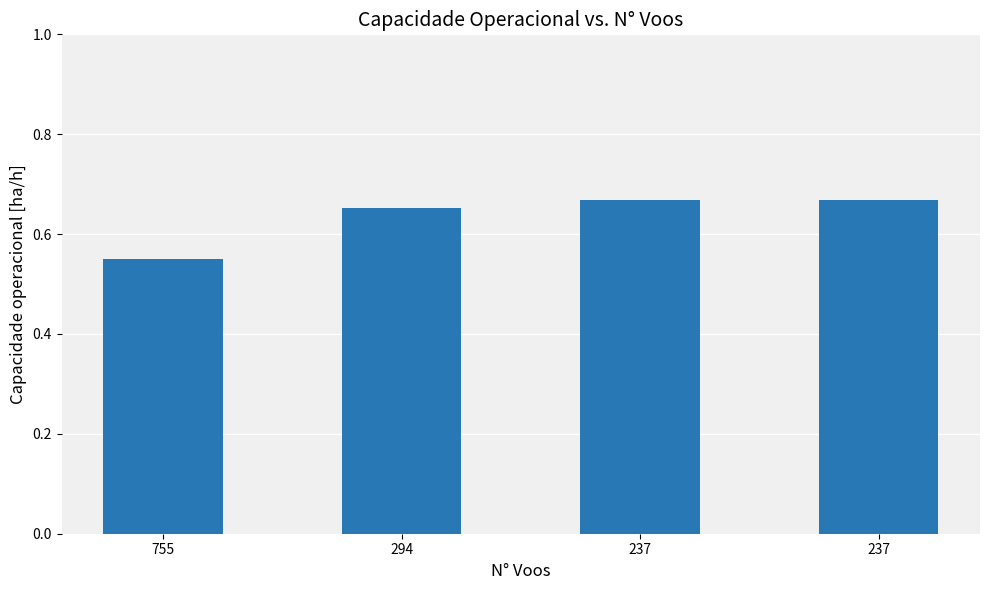

How many series are shown in this chart?

1